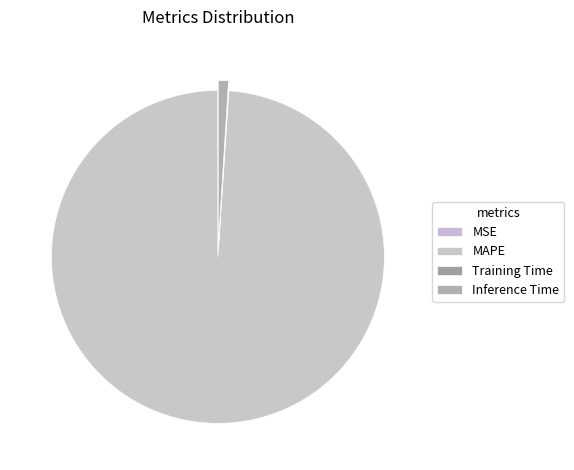

The Training Time slice represents 0% of the pie. True or false?

True